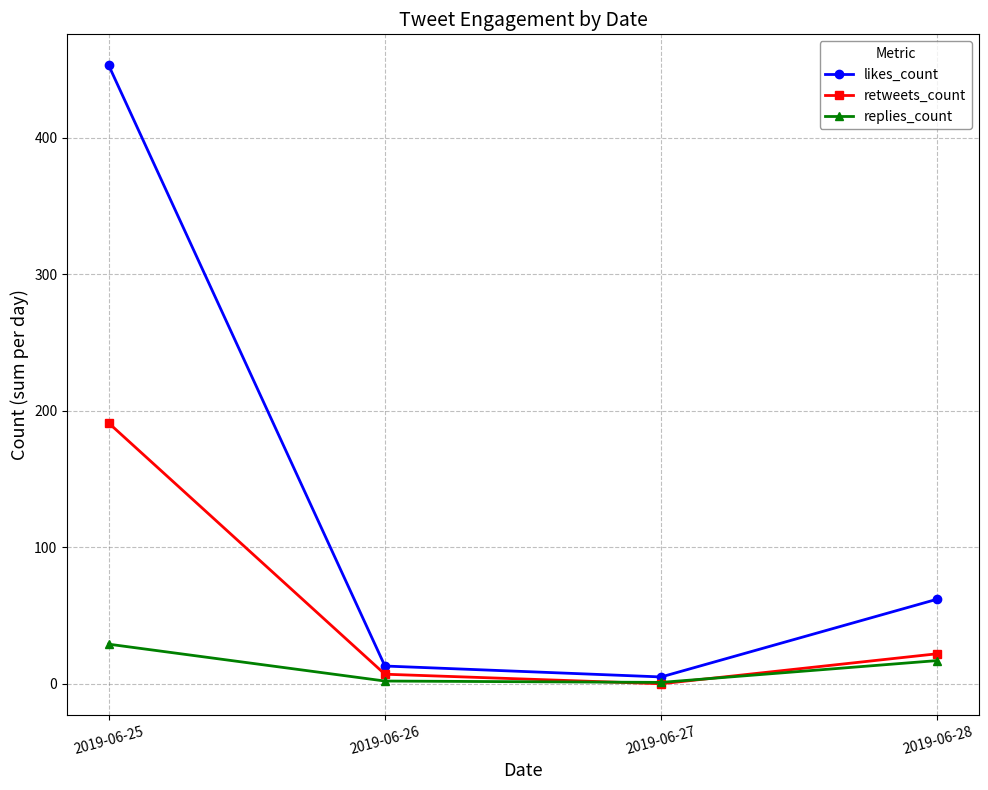

What are all the series names shown in the legend?

likes_count, retweets_count, replies_count